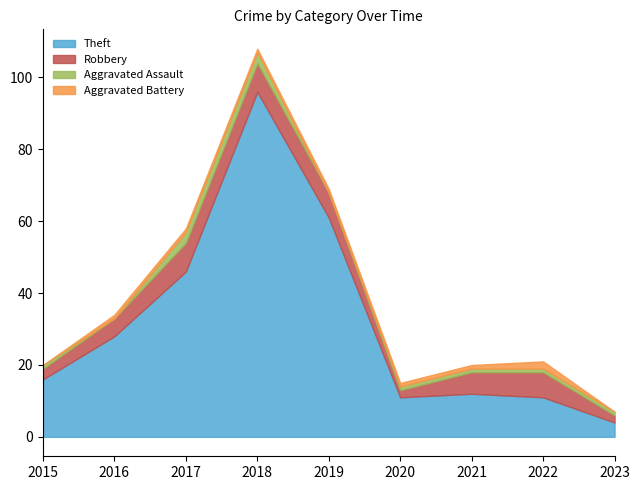

At which category is the sum across all series the highest?

2018